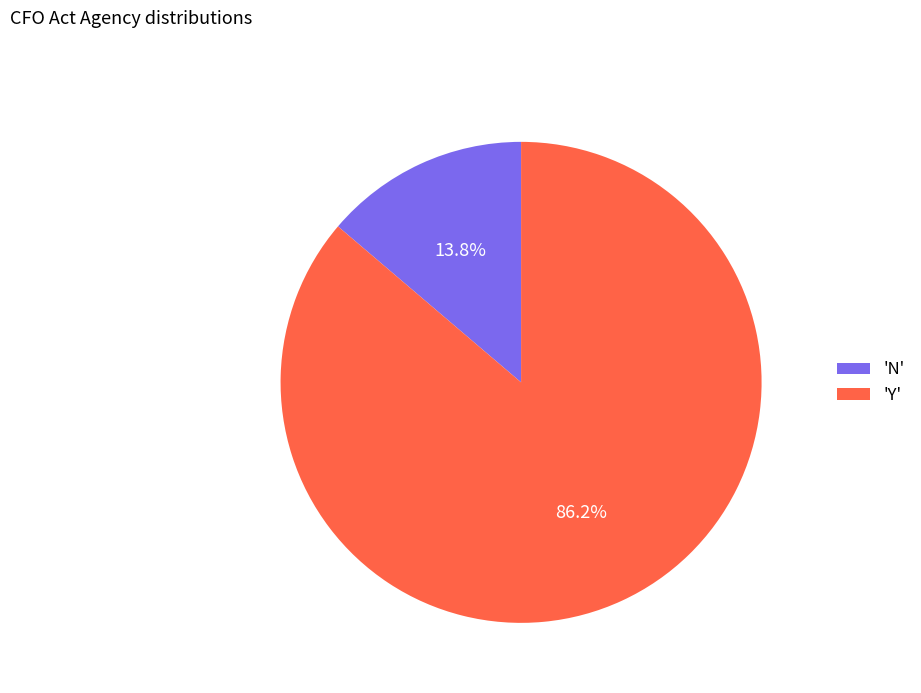

Which slice represents more than half of the pie?

'Y'